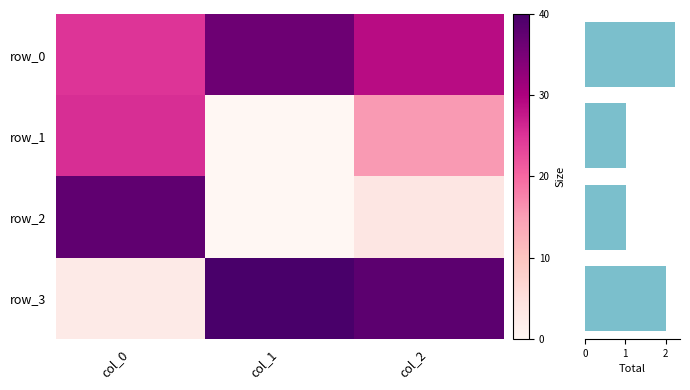

Which series has the largest range (max minus min)?

row_2